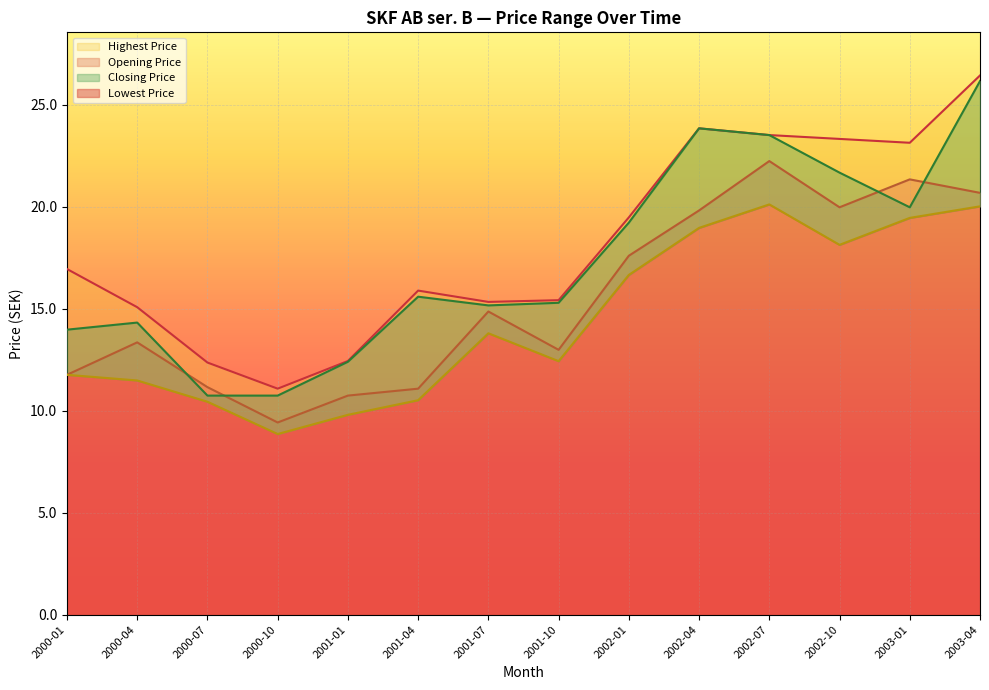

Which has a higher value, 2002-07 or 2001-10?

2002-07